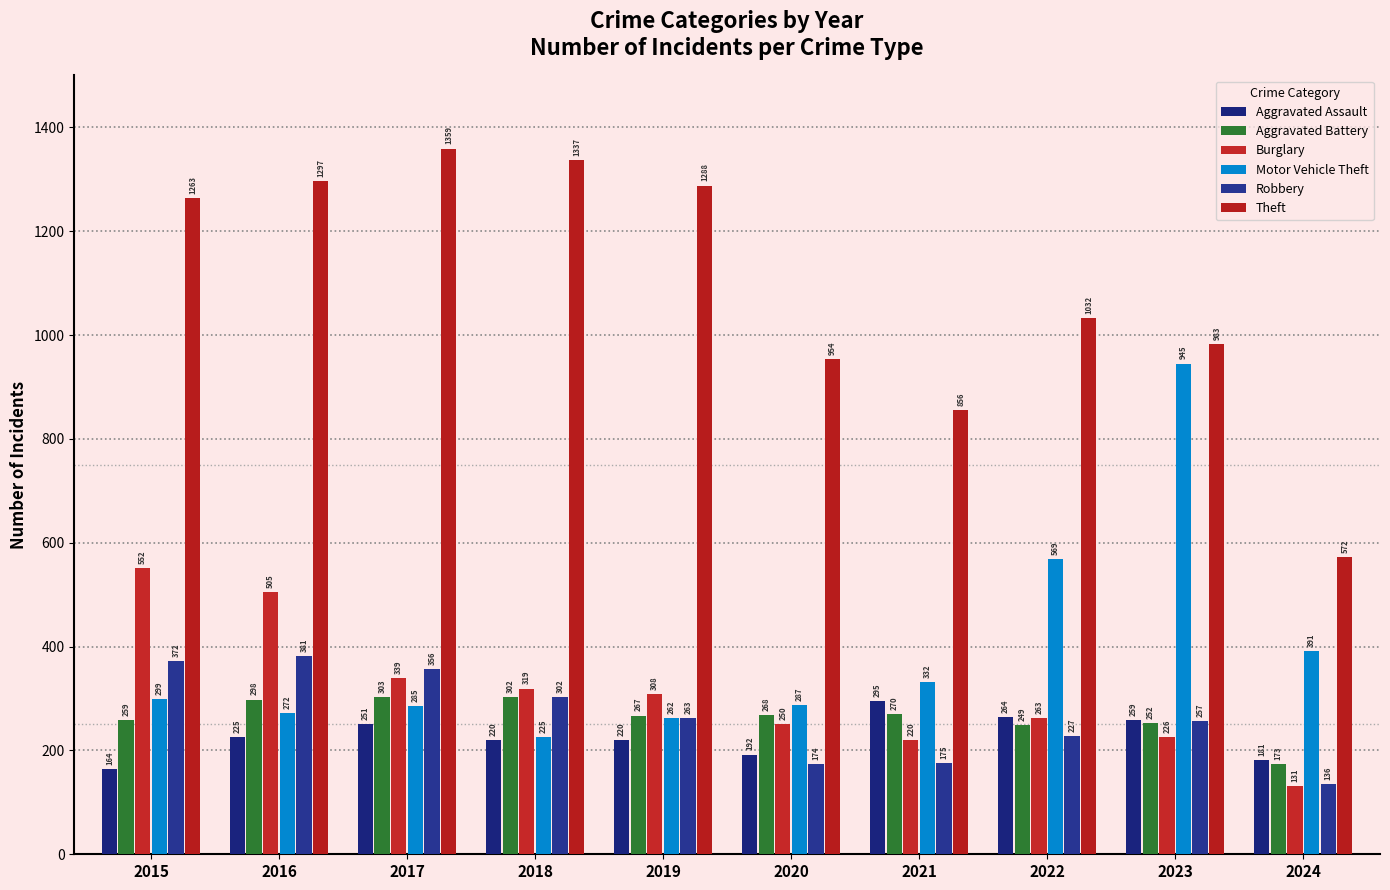

Is it true that Aggravated Assault equals 251 at 2017?

True